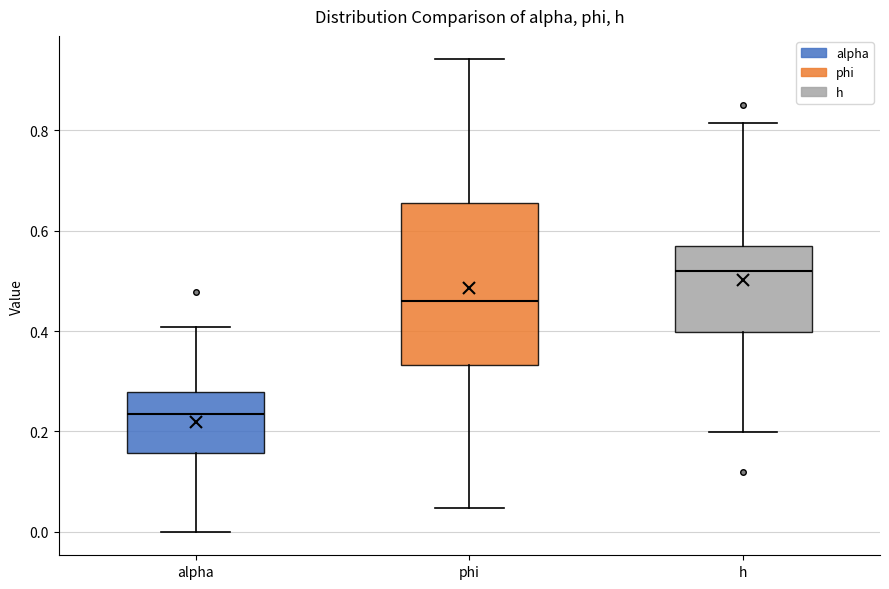

Reading left to right, read every box against the y-axis: the position of its median line, the range the box covers, and the ends of its whiskers. The values are not printed on the chart, so give them approximately, as read against the axis.

alpha: median 0.24, box 0.16 to 0.28, whiskers 0.00 to 0.40
phi: median 0.46, box 0.34 to 0.66, whiskers 0.04 to 0.94
h: median 0.52, box 0.40 to 0.56, whiskers 0.20 to 0.82